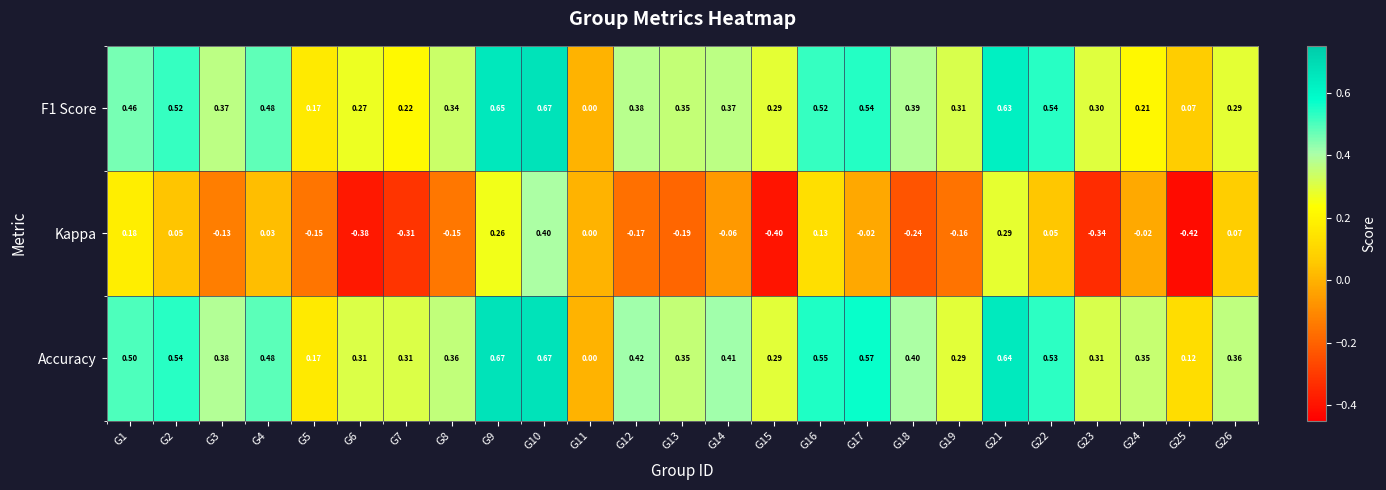

Which series has the widest spread of values?

Kappa